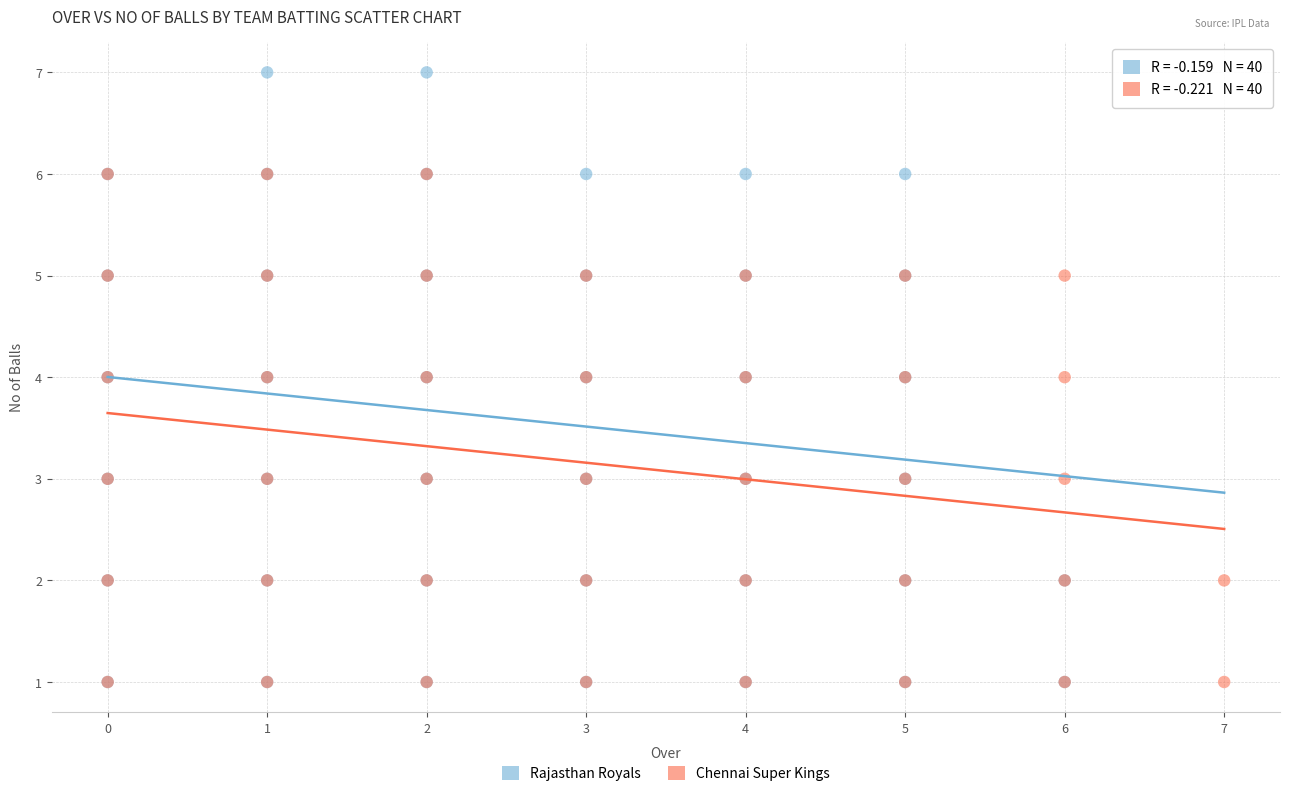

Which series has the widest spread of Y values?

Rajasthan Royals